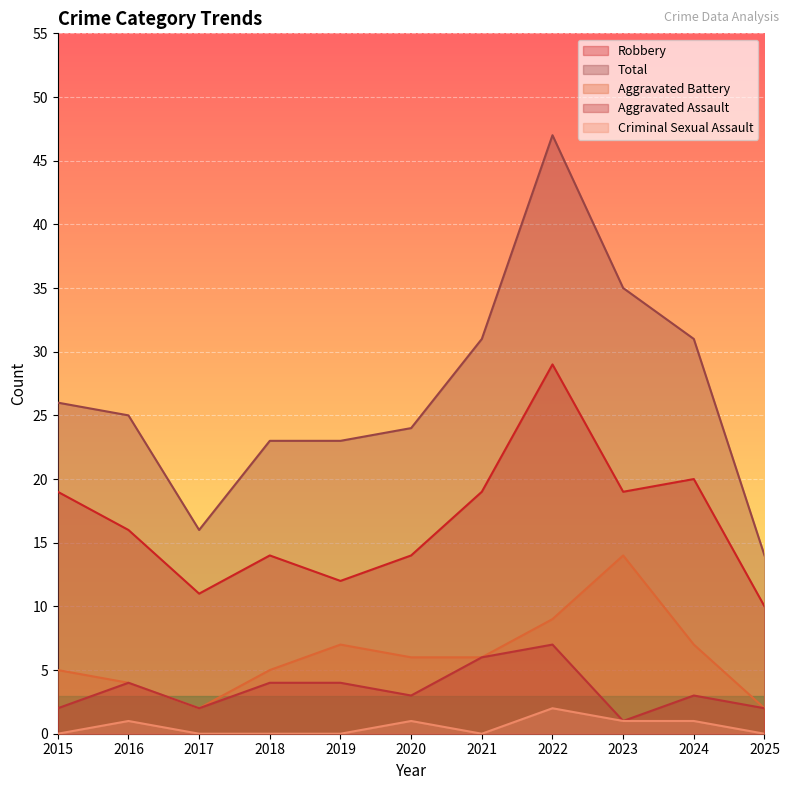

Which series has the largest total across all categories?

Total